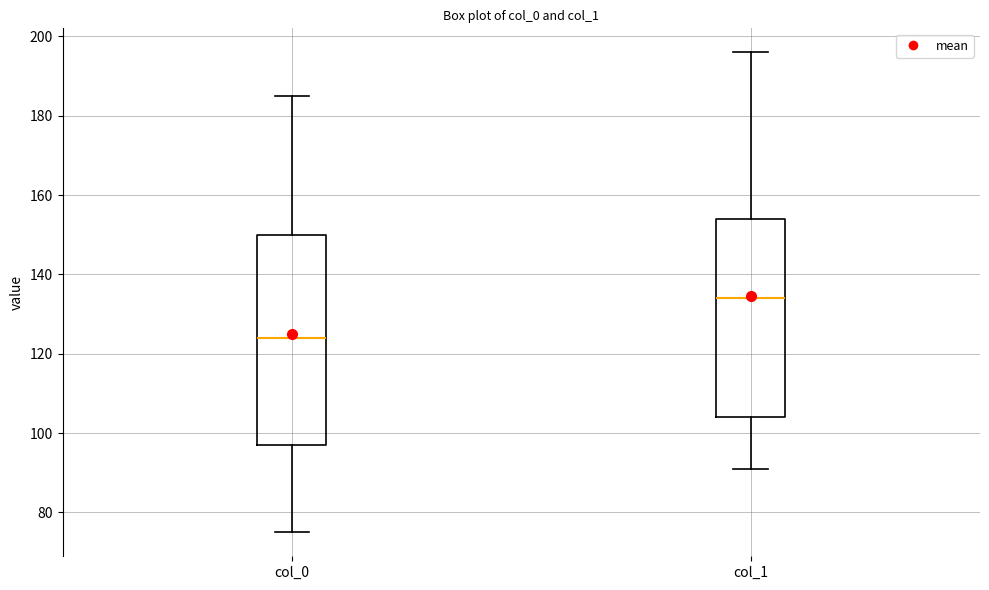

Where does the lower whisker of the box for col_1 end on the y-axis? The values are not printed on the chart, so give them approximately, as read against the axis.

92